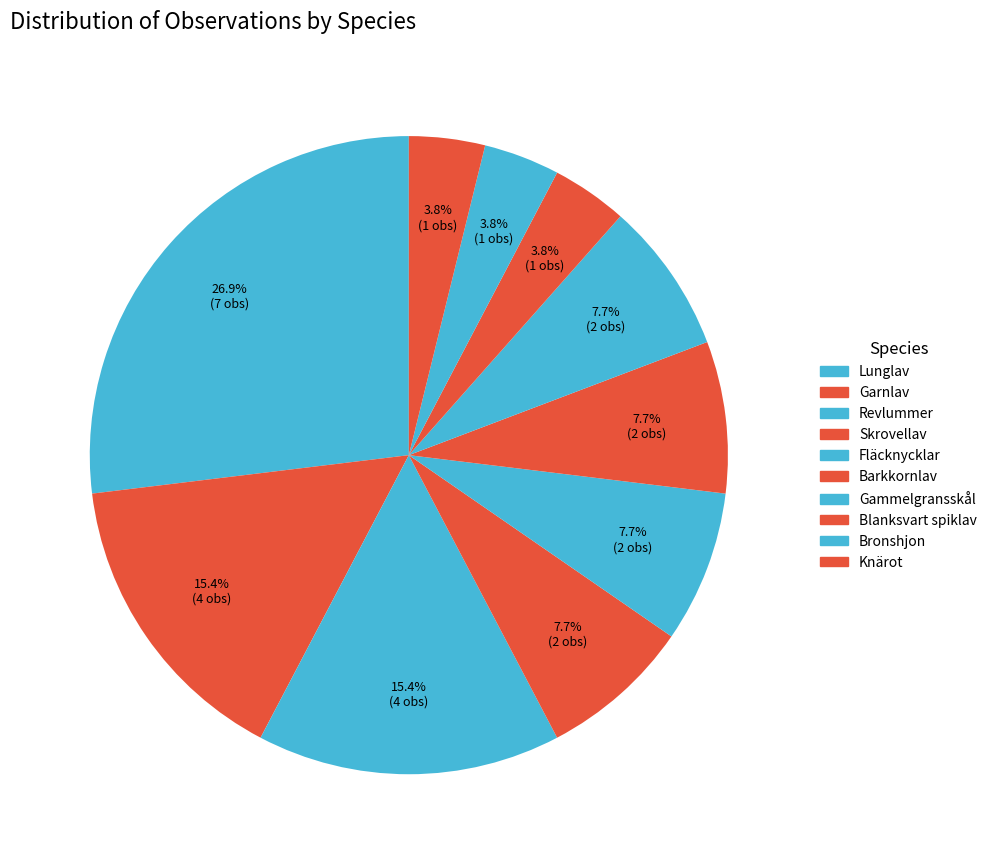

How many segments does this pie chart have?

10